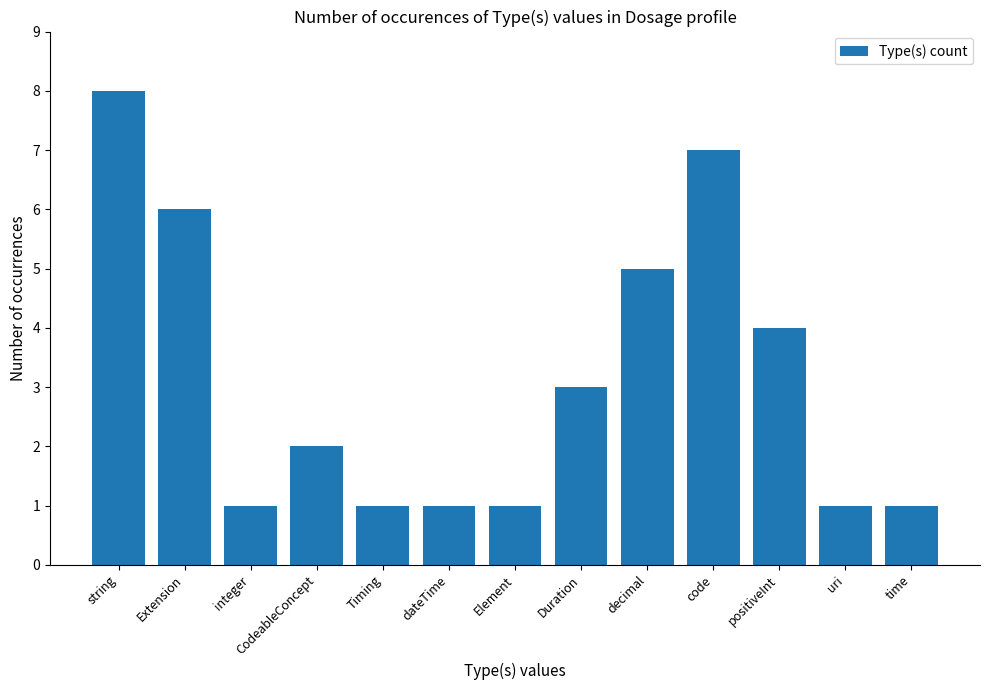

What is the maximum value shown in the chart?

8